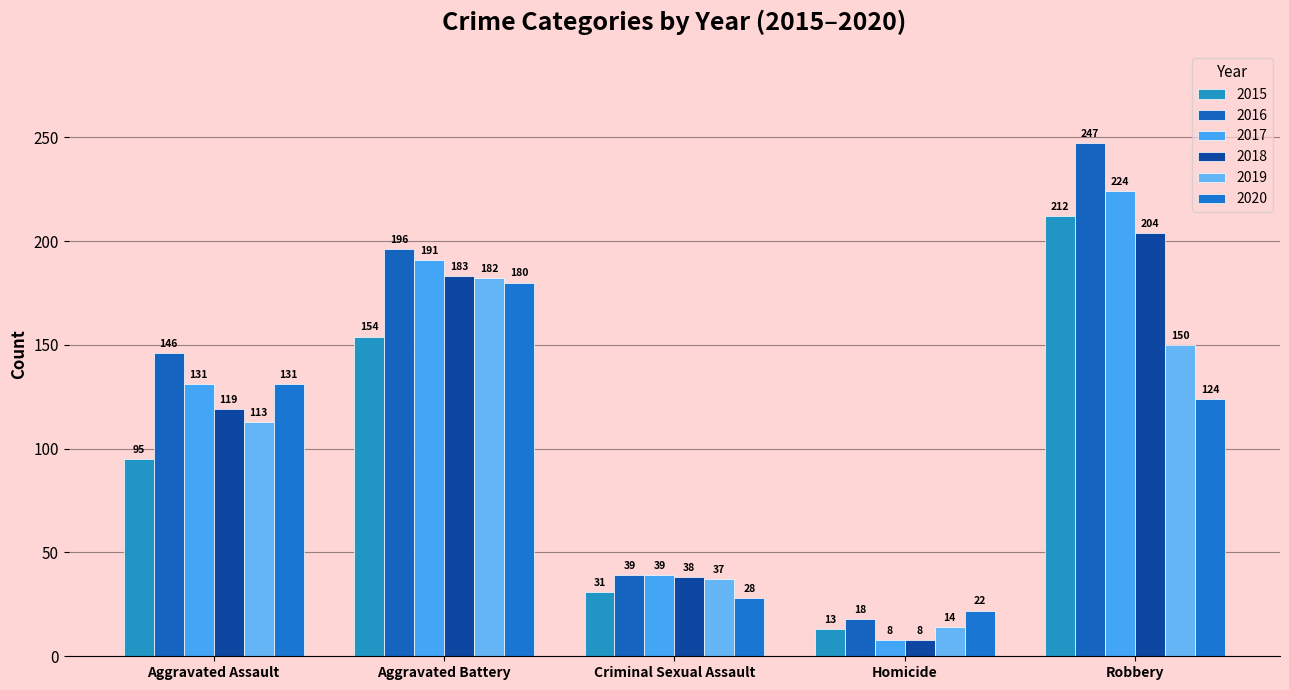

How many bars are there in total?

30